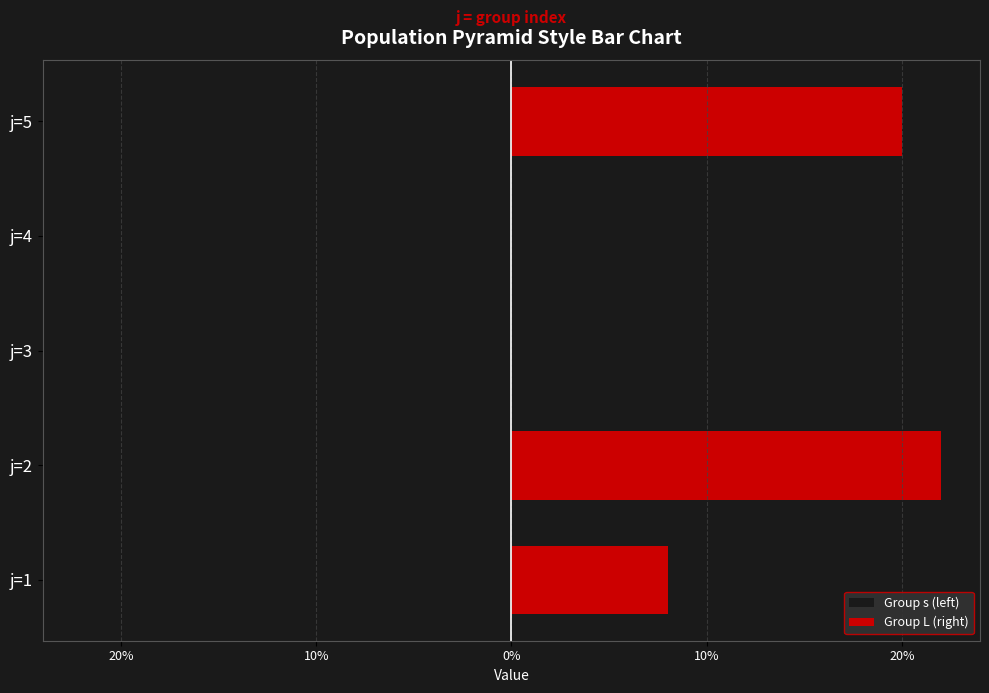

Which series has the largest range (max minus min)?

Group L (right)